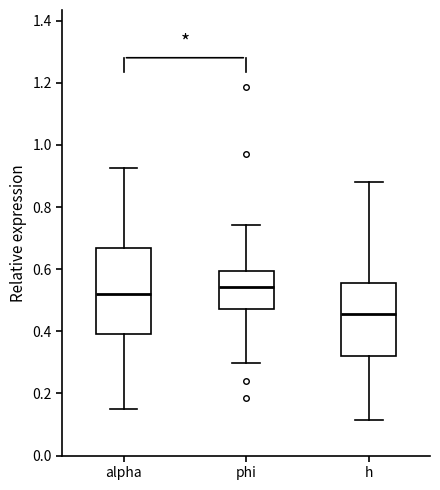

Which box has the highest median line?

phi